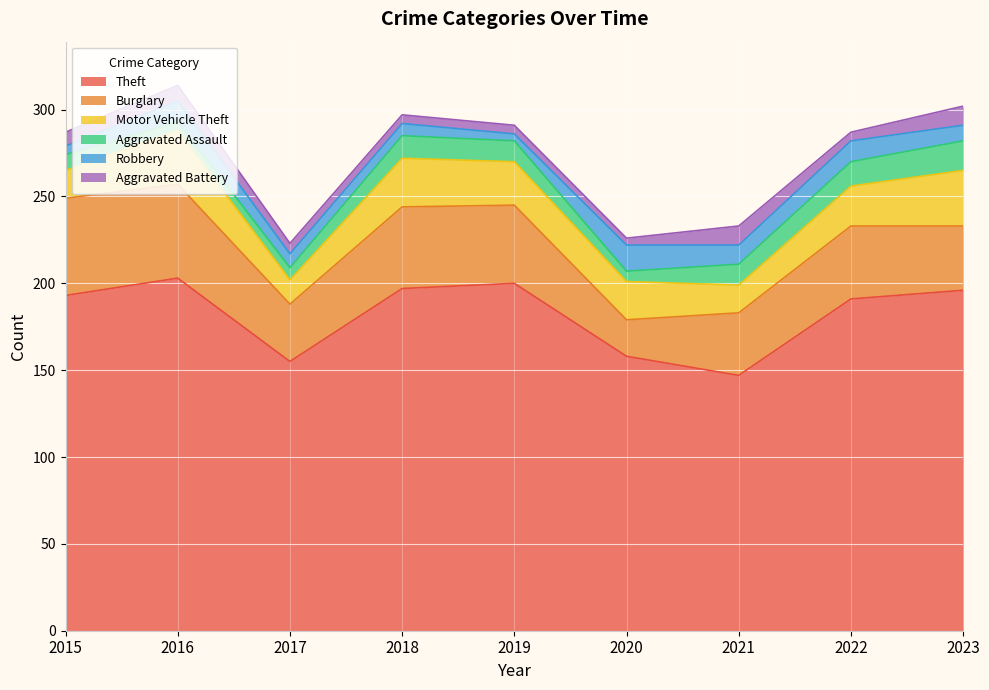

Where is Motor Vehicle Theft nearest to the value 23?

2022